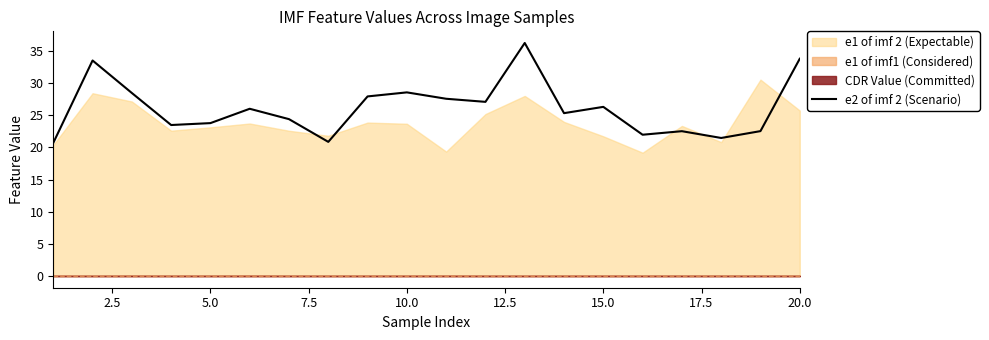

Is it true that e2 of imf 2 (Scenario) equals 33.8 at 20.0?

True